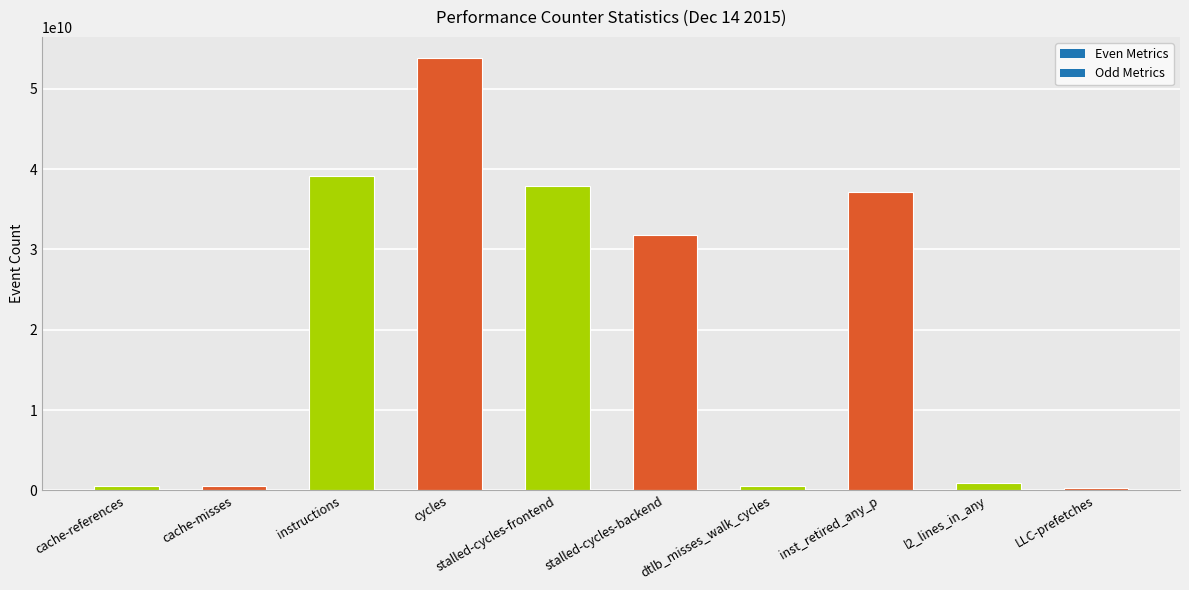

What is the value of the 4th bar from the left?

53770323905